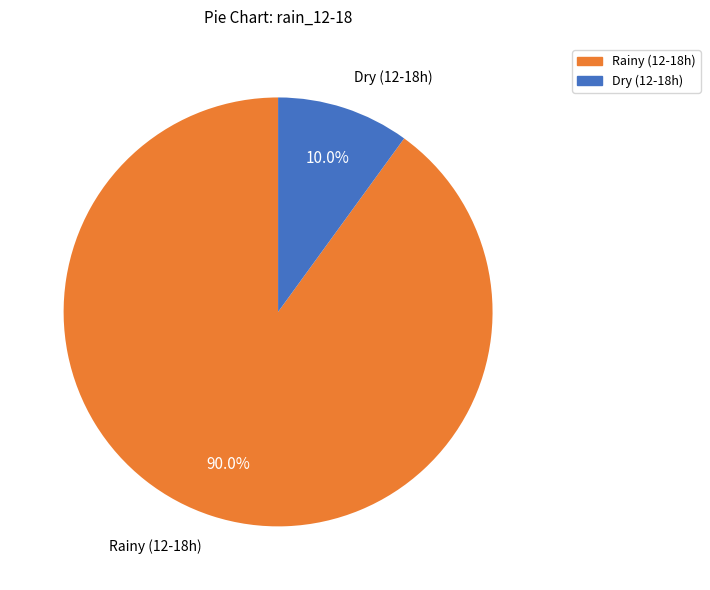

Does any single category account for the majority?

Yes